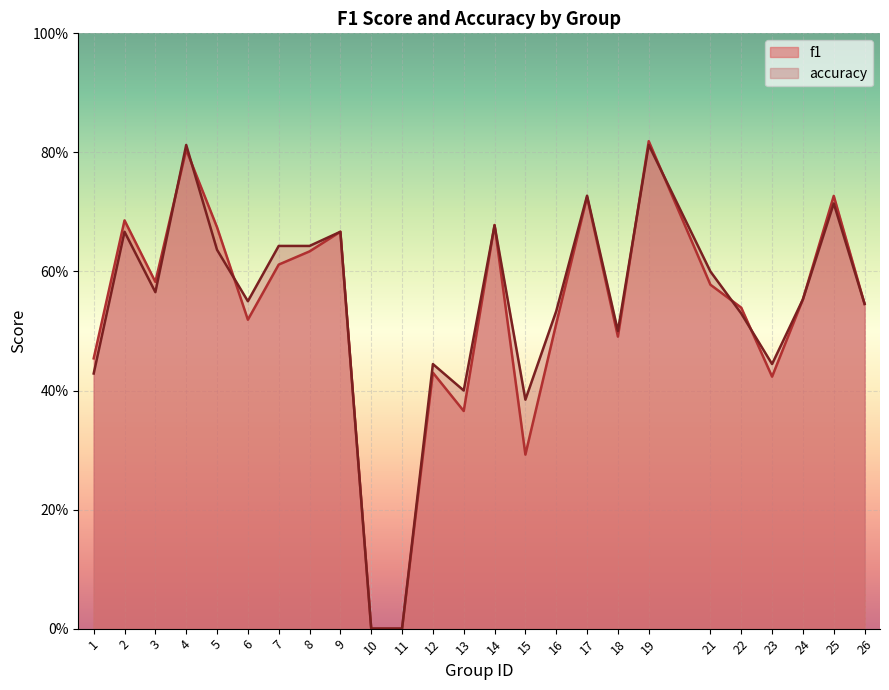

At how many categories does at least one series exceed 0?

23